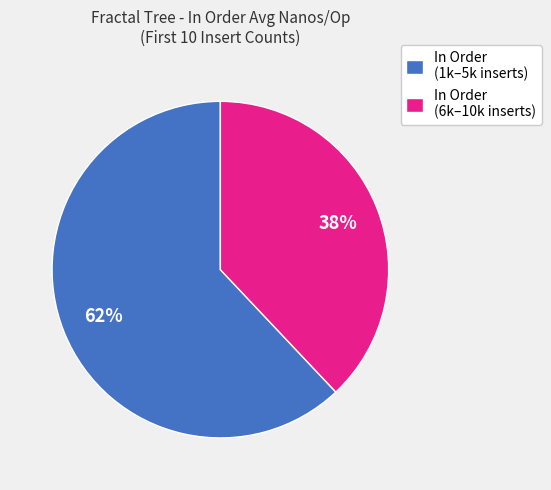

What percentage is the In Order (1k–5k inserts) slice, to the nearest percent?

62%